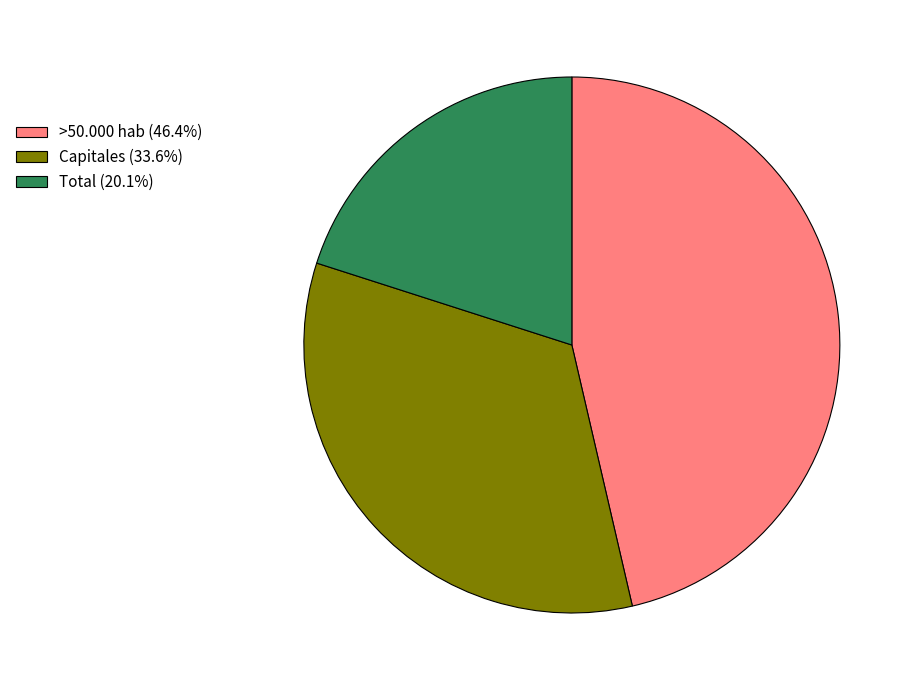

Is it true that Total is 27% of the pie?

False